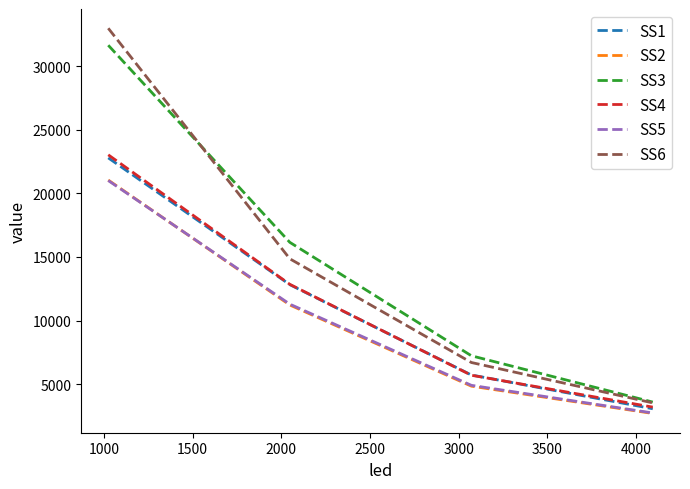

What is the greatest value displayed?

32981.8